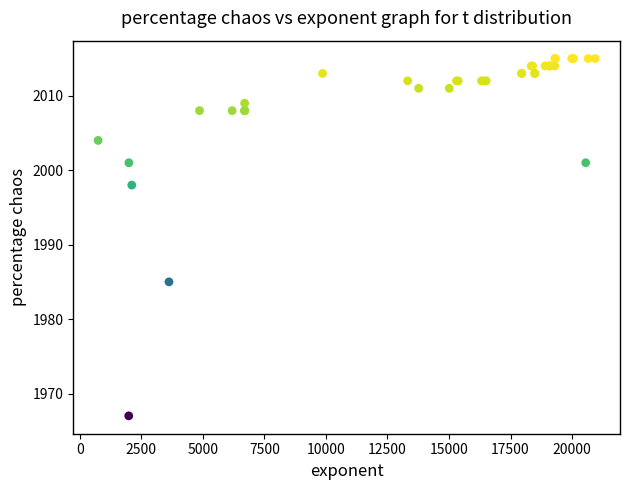

What Y value in the scatter plot is closest to 1991?

1985